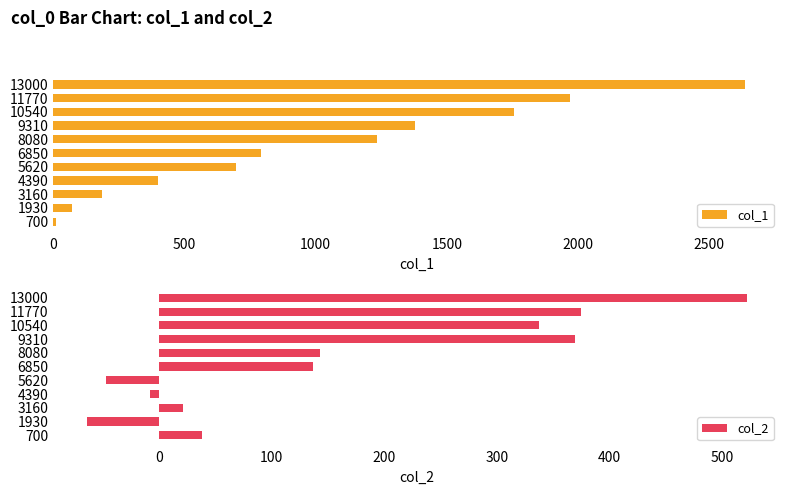

List the labels in order of col_1 value, largest first.

13000, 11770, 10540, 9310, 8080, 6850, 5620, 4390, 3160, 1930, 700